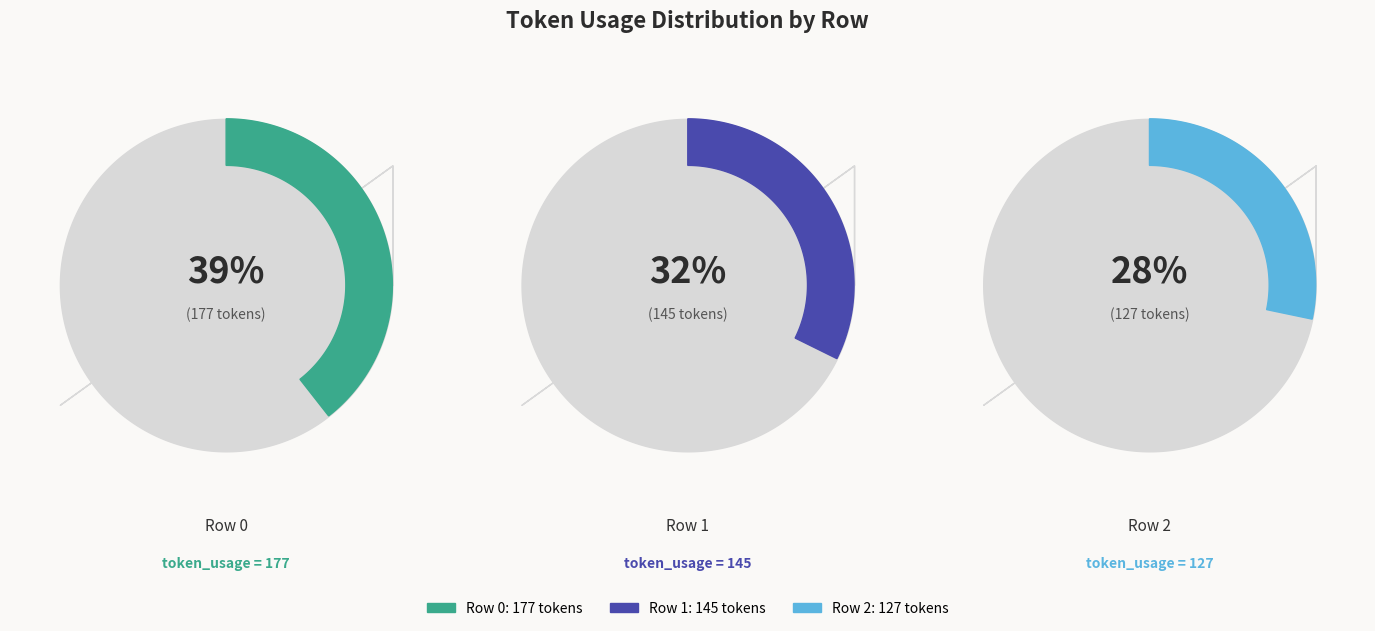

Does 2 account for over 50% of the chart?

No